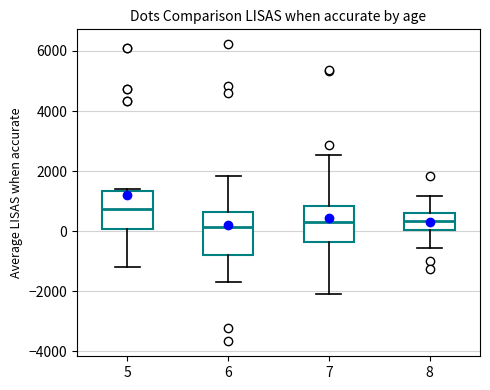

Reading left to right, read every box against the y-axis: the position of its median line, the range the box covers, and the ends of its whiskers. The values are not printed on the chart, so give them approximately, as read against the axis.

5: median 800, box 0 to 1400, whiskers -1200 to 1400 (just above the box's upper edge)
6: median 200, box -800 to 600, whiskers -1600 to 1800
7: median 400, box -400 to 800, whiskers -2000 to 2600
8: median 400, box 0 to 600, whiskers -600 to 1200